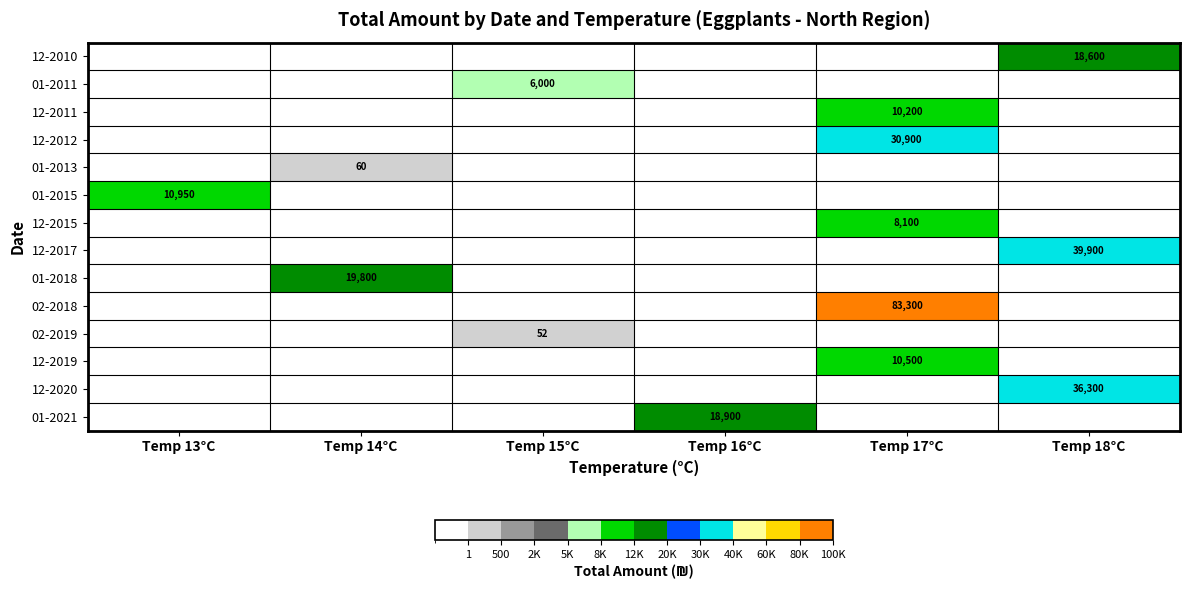

The value of 12-2010 at Temp 18°C is 32984. True or false?

False